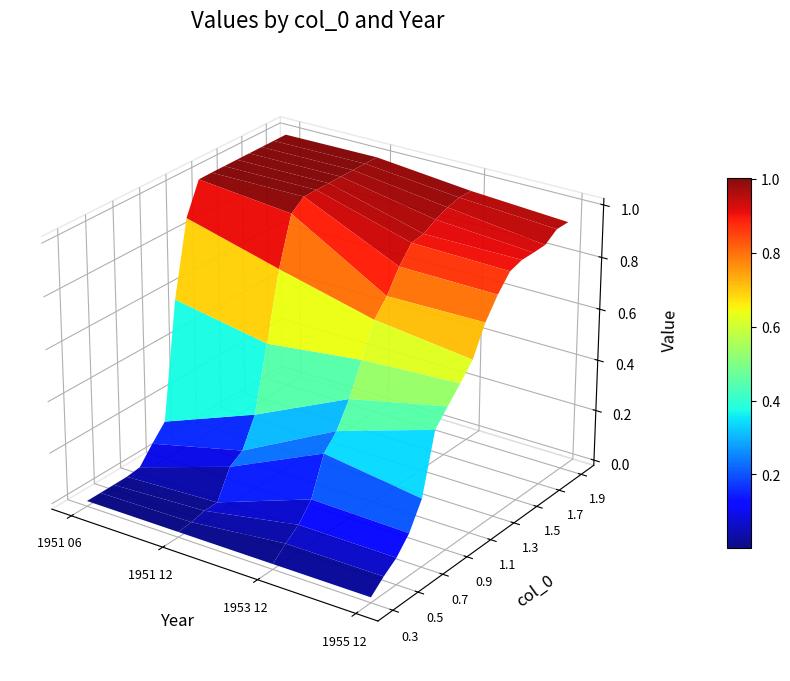

Rank the categories by 0.8 value from highest to lowest.

0.6, 0.5, 0.4, 0.3